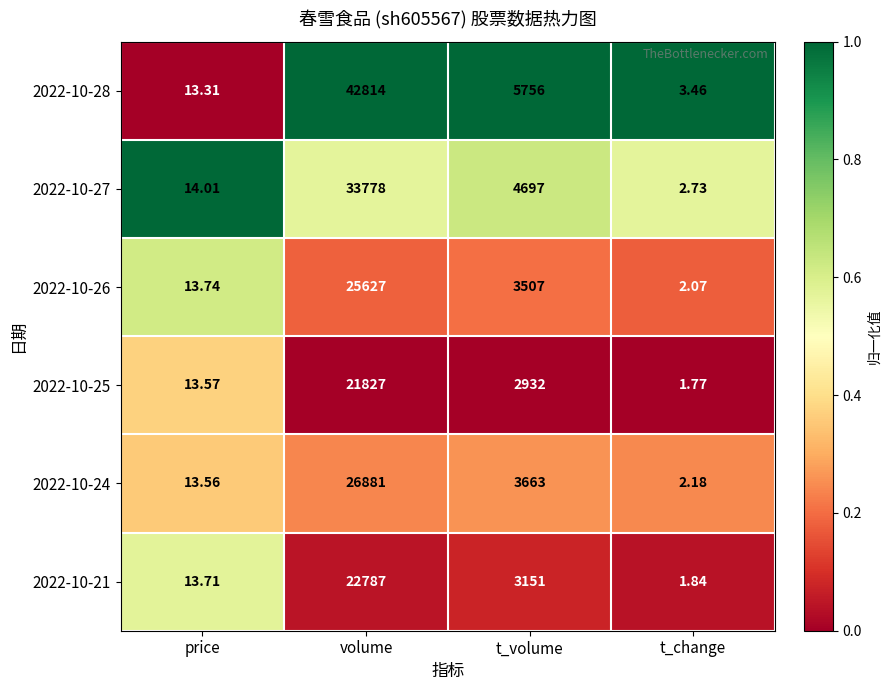

Is the value of 2022-10-24 at volume greater than the value of 2022-10-25 at price?

Yes